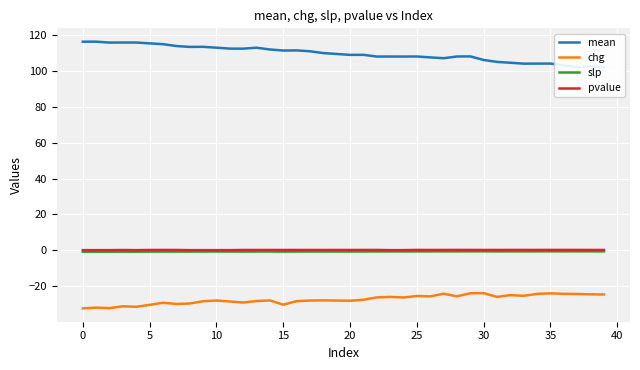

At which label is mean closest to 109?

20